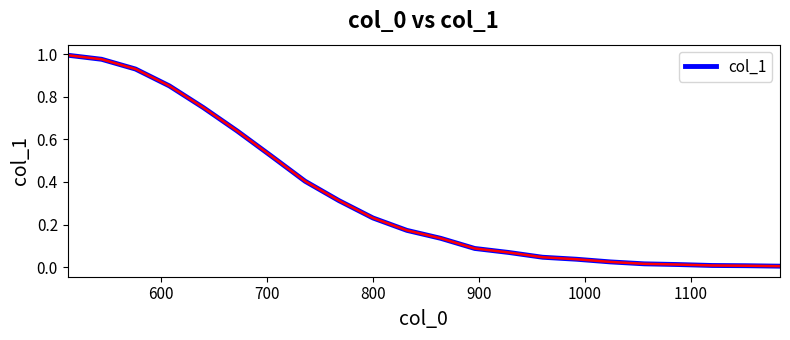

Does the chart display data point markers on the line(s)?

No